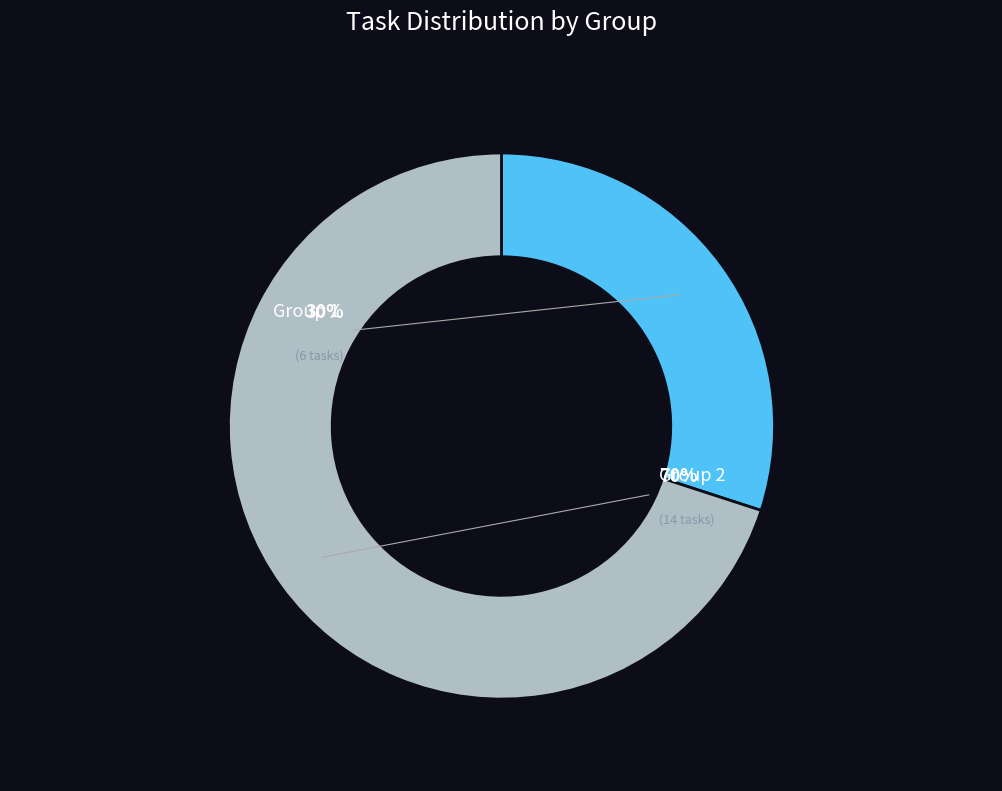

To the nearest percent, what is the combined percentage of 1 and 2?

100%